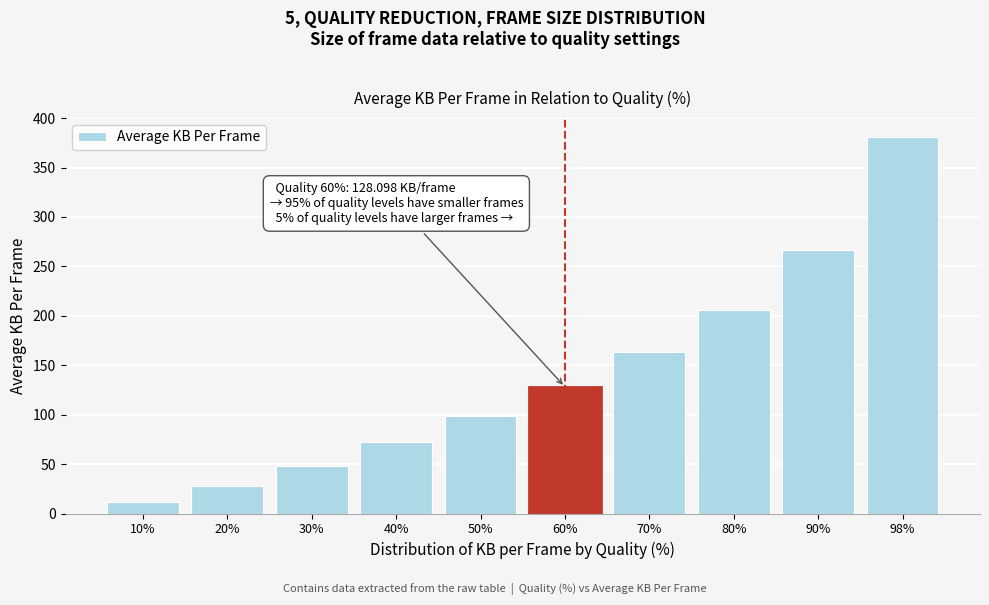

Reading left to right, what are all the values shown in this chart?

11.8	28.2	48.4	71.9	98.4	128.1	162.9	205.9	266.9	381.2